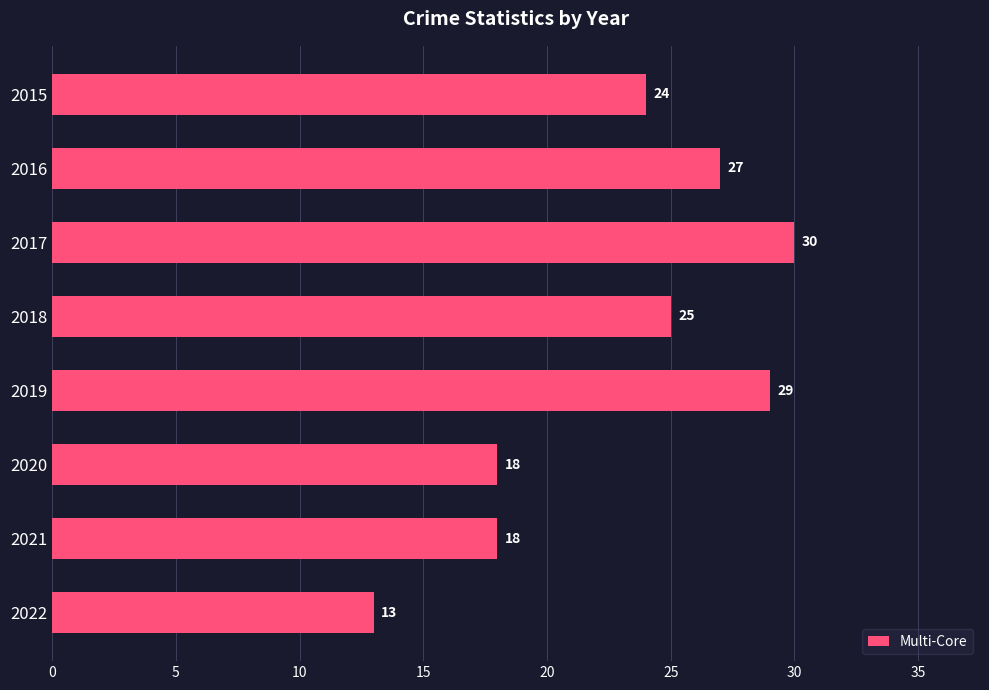

Does the chart contain any negative values?

No